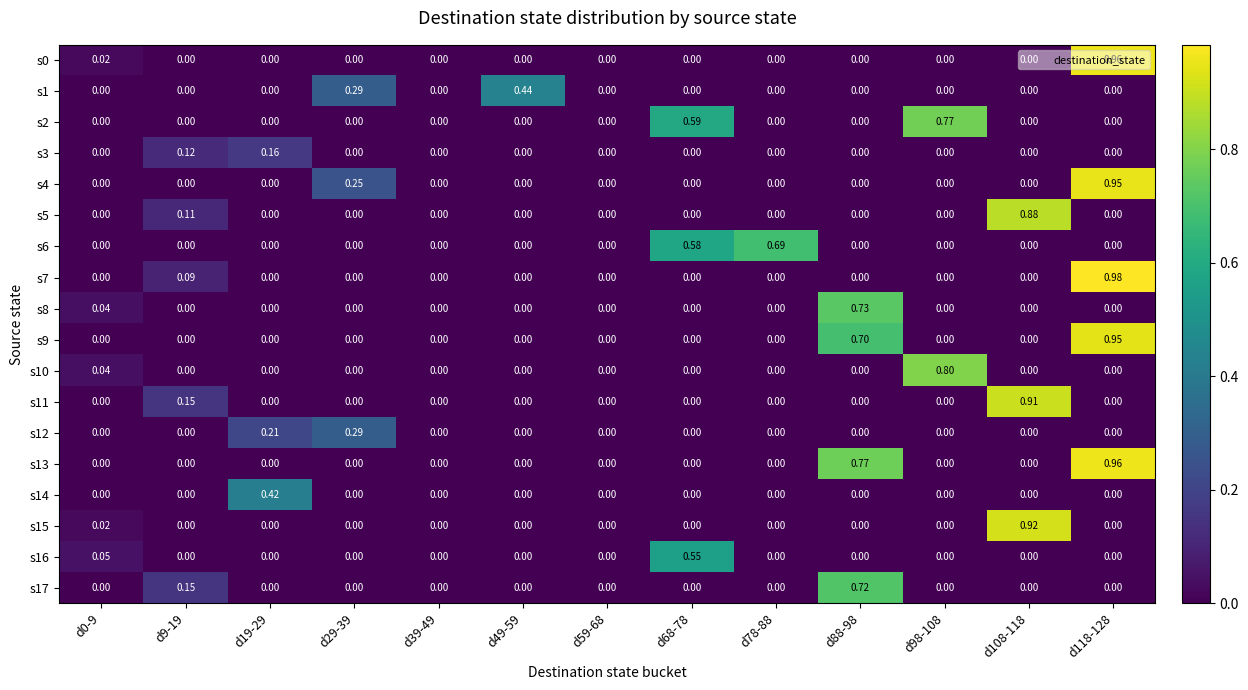

Is the value of s6 at d68-78 greater than the value of s12 at d59-68?

Yes